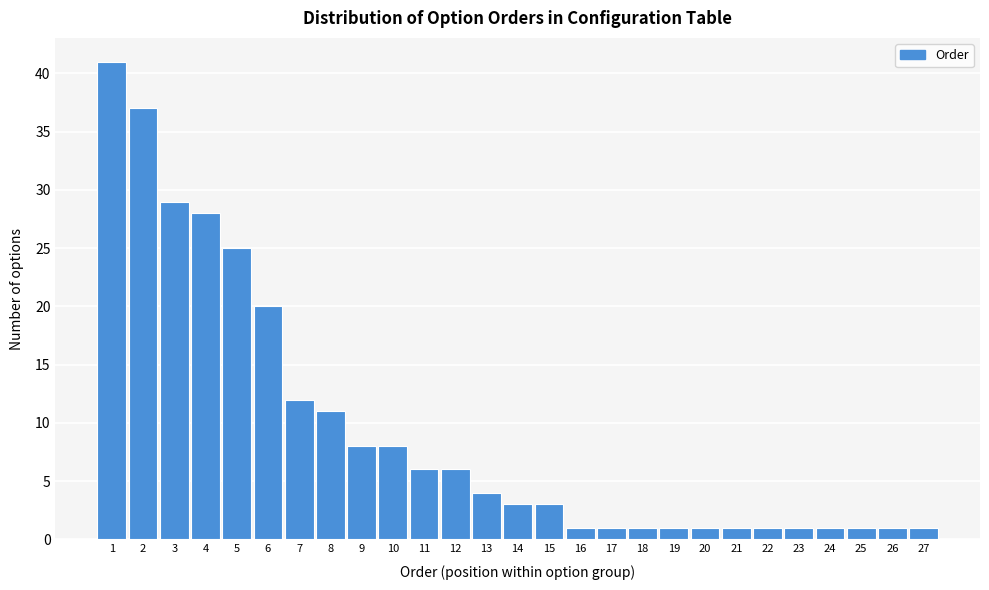

What is the height of the bar covering 6.5 to 7.5 on the x-axis? The values are not printed on the chart, so give them approximately, as read against the axis.

12